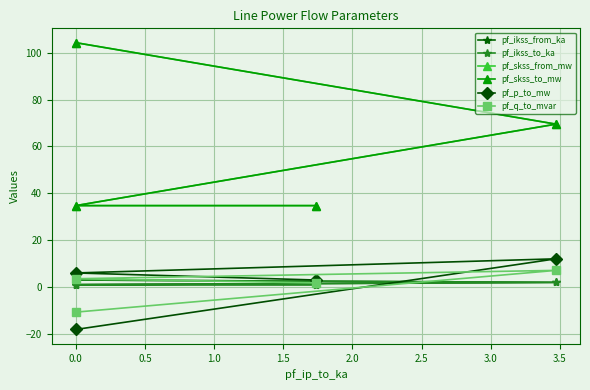

True or false: pf_p_to_mw has a value of 10.8 at 0.0.

False